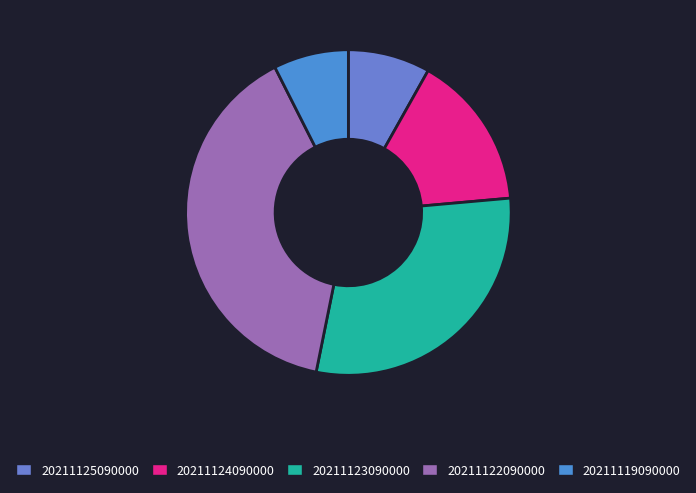

How many slices are in this pie chart?

5